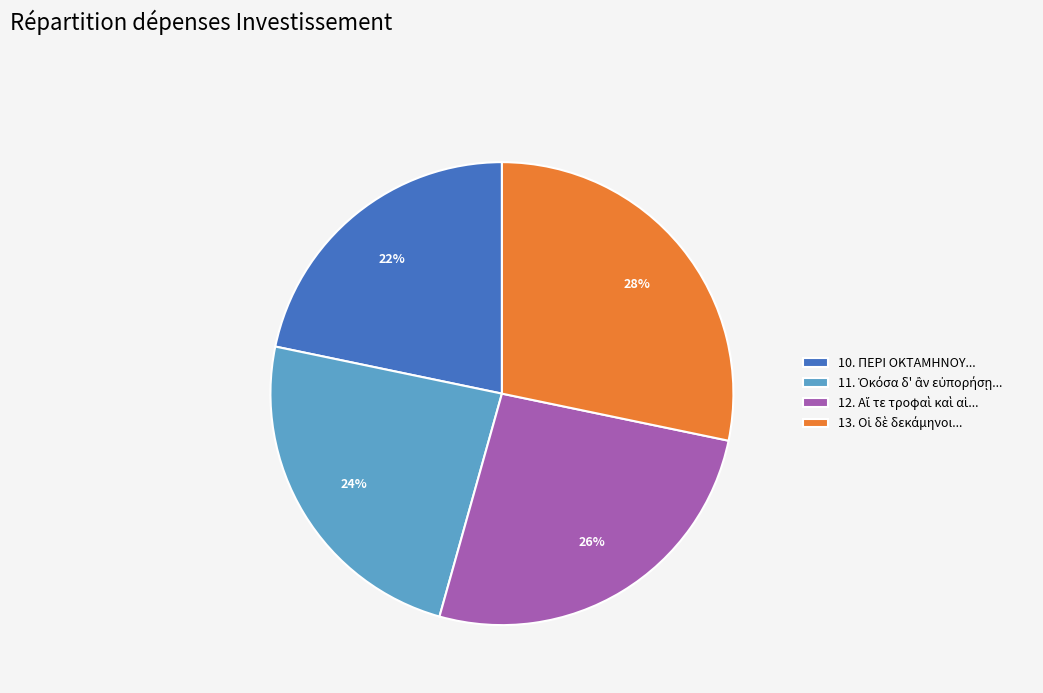

Which category has the smallest portion of the pie?

10. ΠΕΡΙ ΟΚΤΑΜΗΝΟΥ...